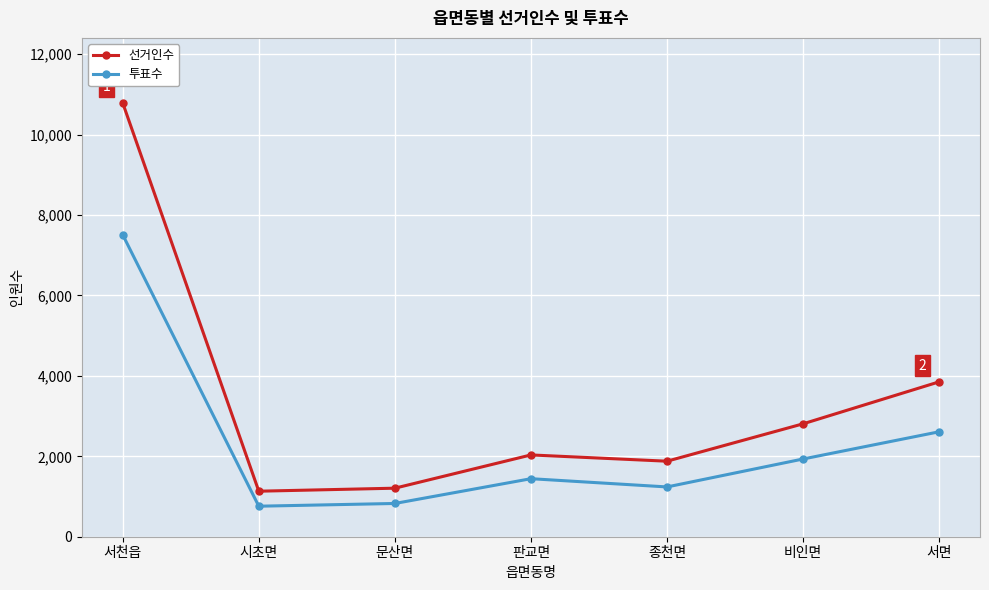

At which label does 선거인수 first exceed 2034?

서천읍